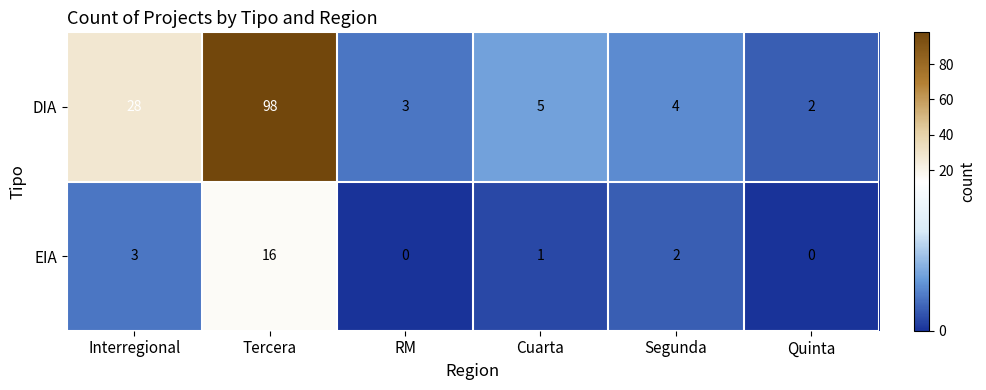

What is the difference between the maximum and second lowest values in the EIA series?

16